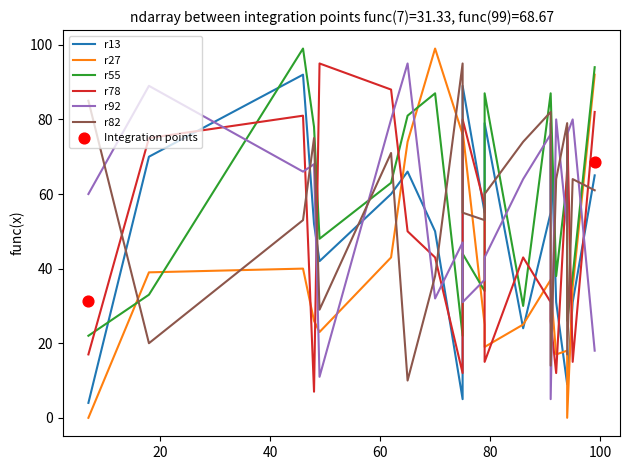

At how many categories does at least one series exceed 89?

6